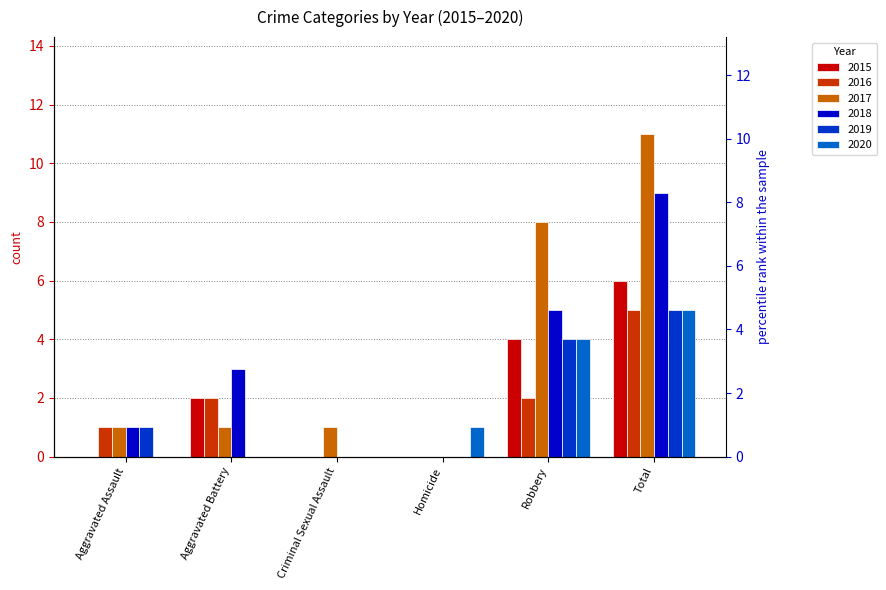

At which label does 2020 first exceed 1?

Robbery